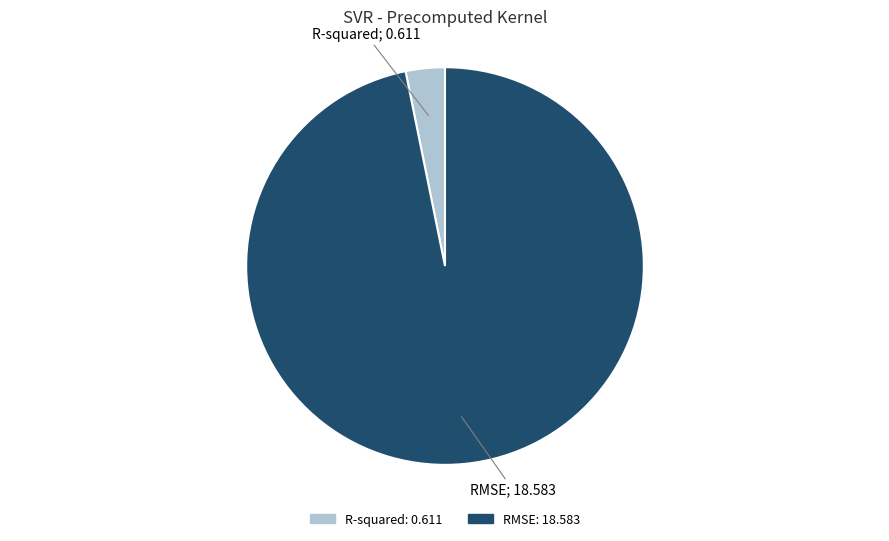

What is the smallest slice in the pie chart?

R-squared